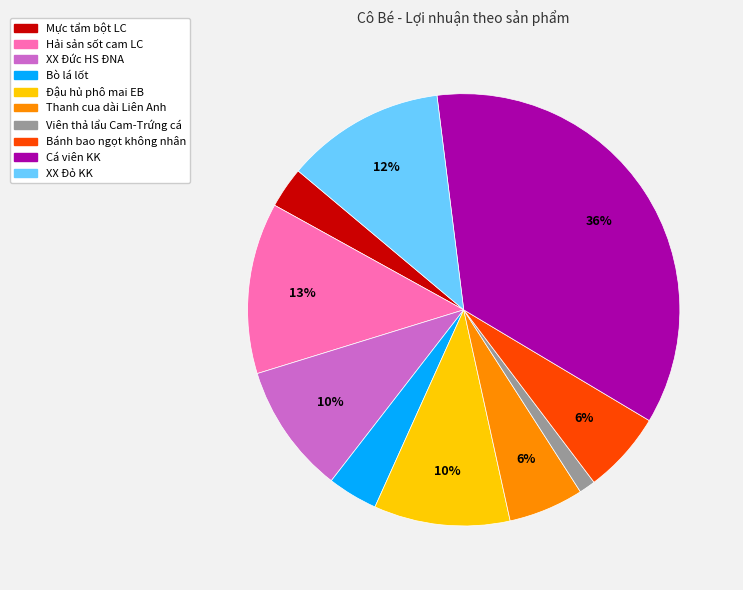

How many slices are in this pie chart?

10